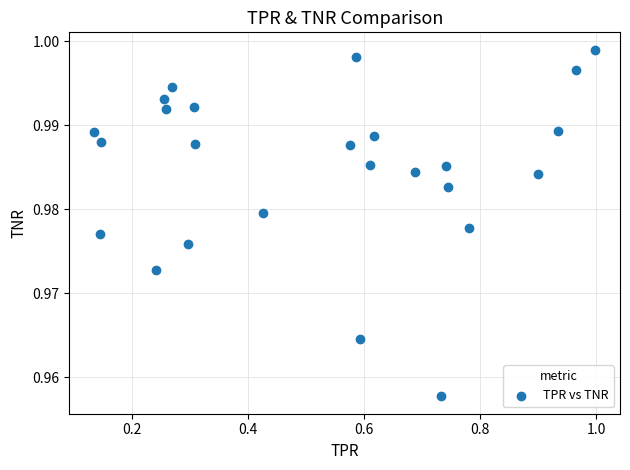

What is the range of X values (max minus min)?

0.9